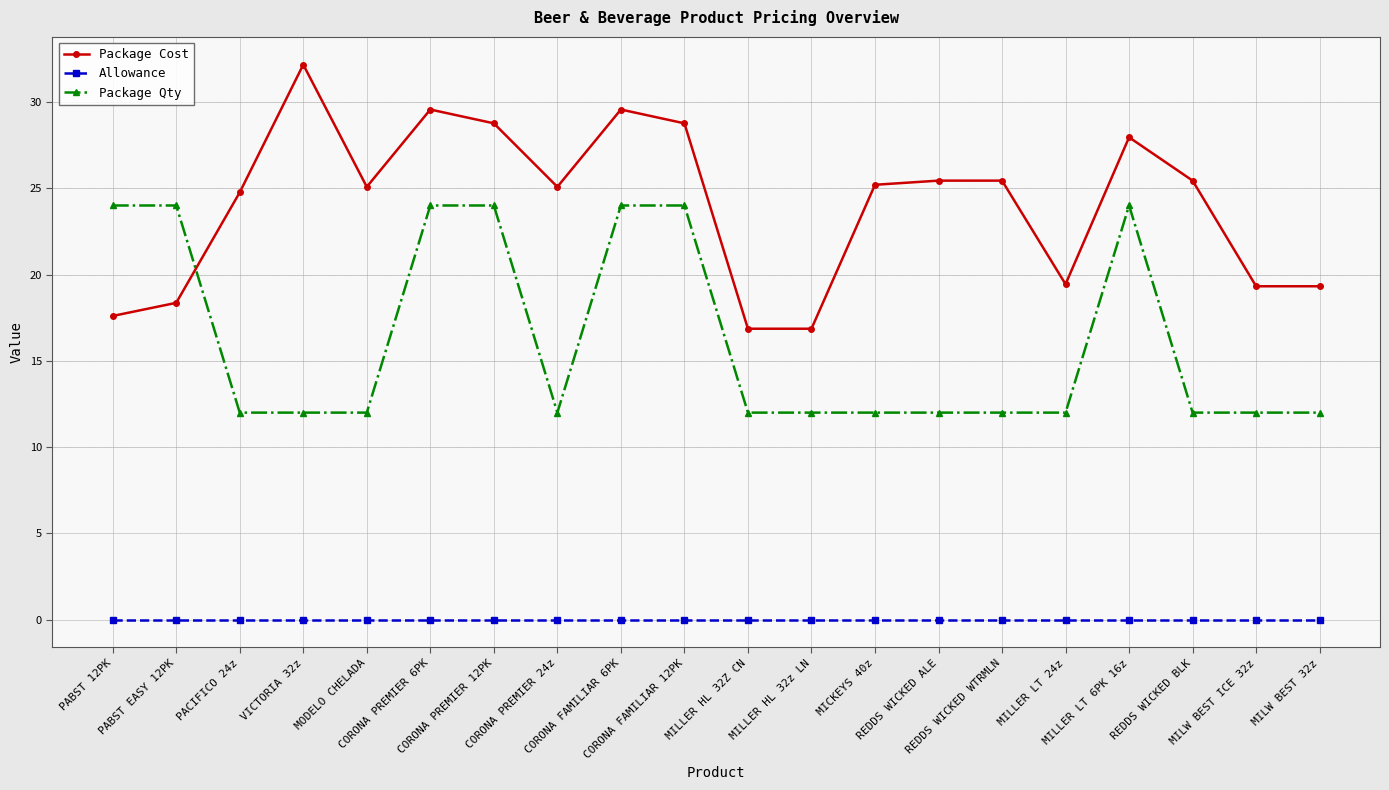

Where is the first local minimum for Package Cost?

MODELO CHELADA